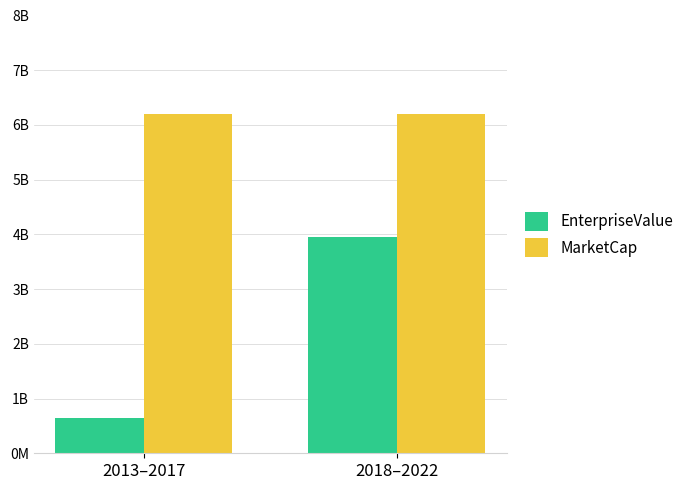

What is the sum of all MarketCap values?

12415060938